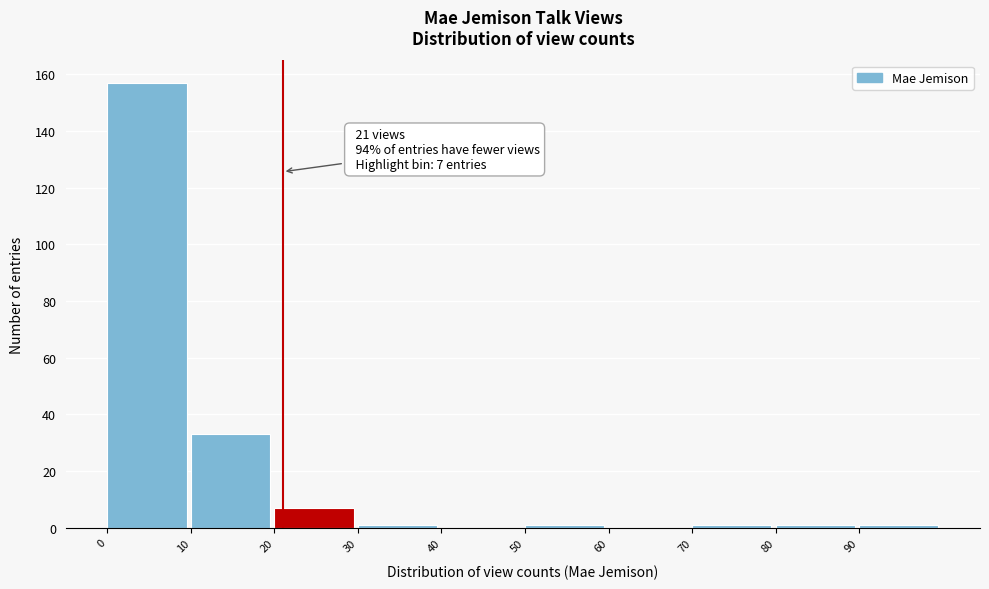

Over which range of the x-axis is the bar tallest?

0 to 10